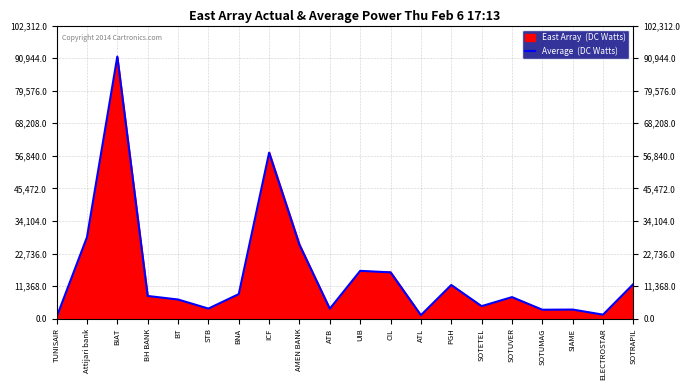

At which category does the chart reach its peak across all series?

BIAT